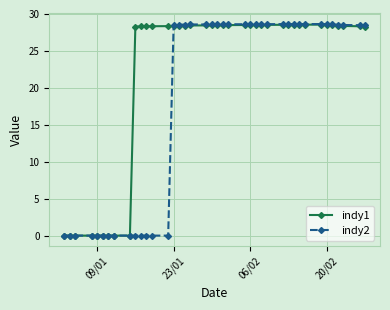

After their last crossing, which series has the higher values: indy2 or indy1?

indy2